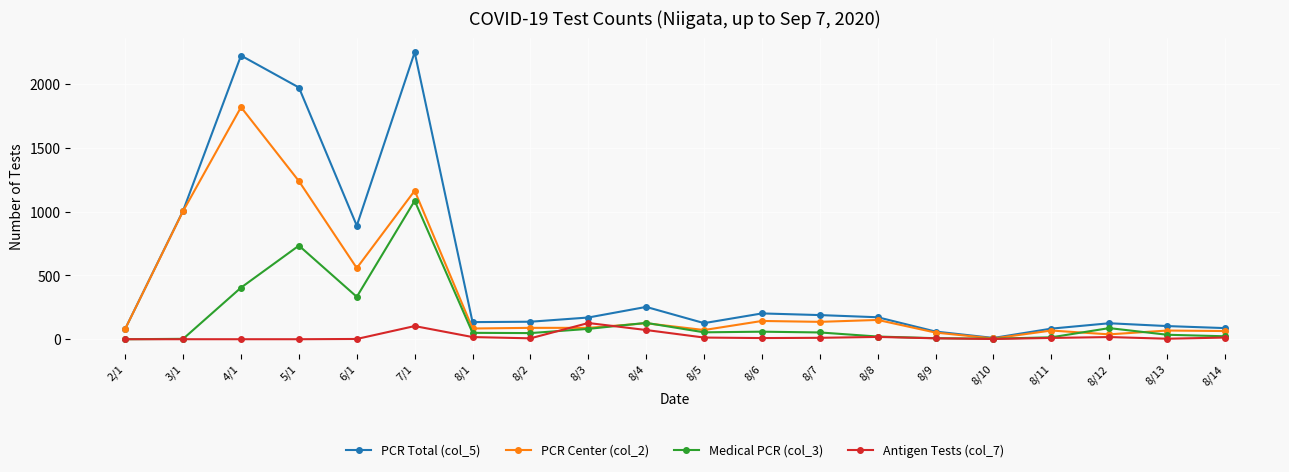

Does the chart display data point markers on the line(s)?

Yes